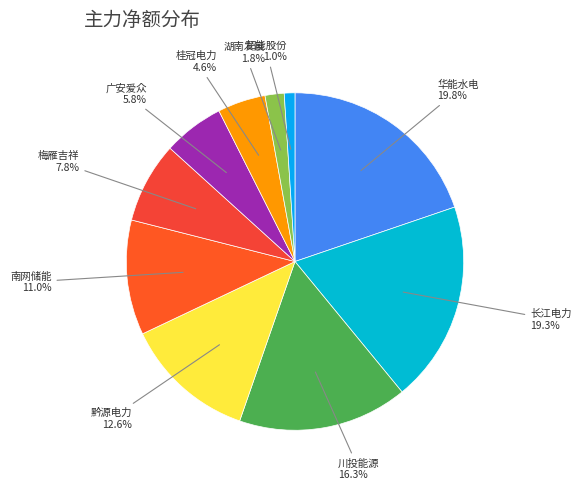

How many slices are in this pie chart?

10